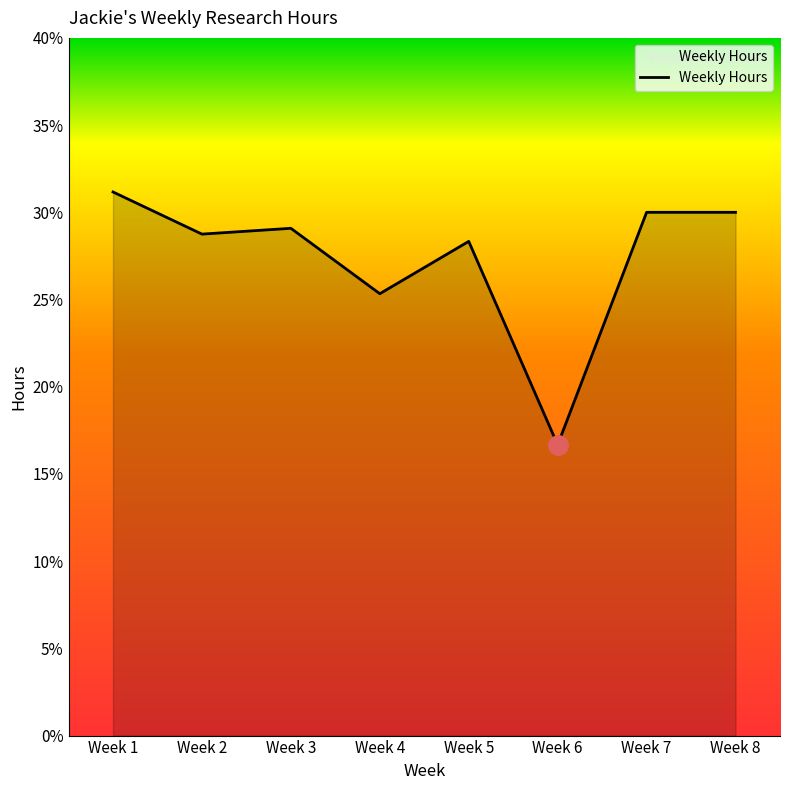

How many interior local valleys (lower than both neighbors) does the data have?

3